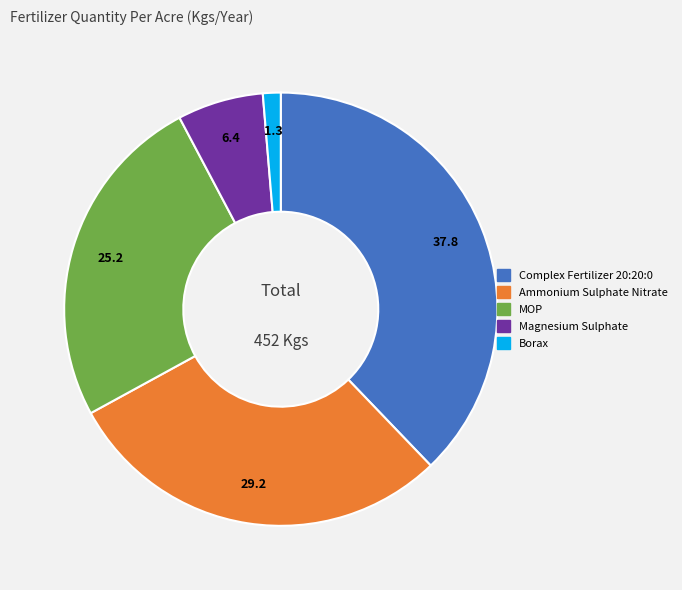

Rank the categories by value from lowest to highest.

Borax, Magnesium Sulphate, MOP, Ammonium Sulphate Nitrate, Complex Fertilizer 20:20:0